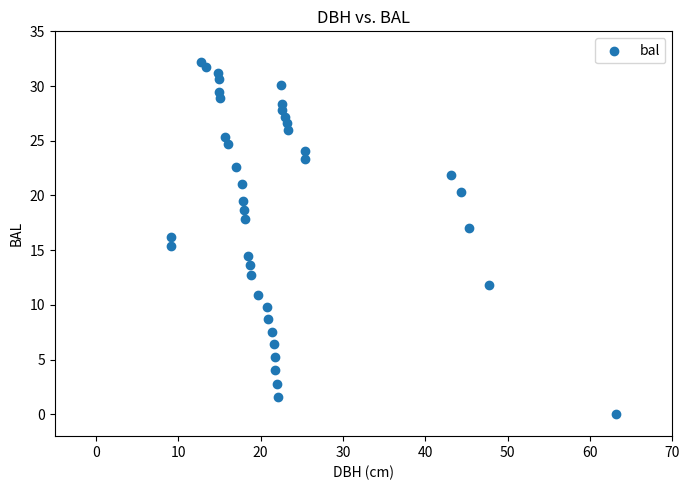

What is the range of X values (max minus min)?

54.0